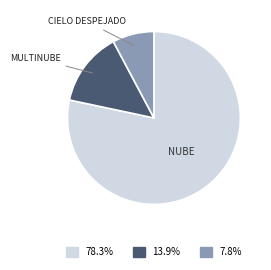

Is there any slice that represents more than half of the pie?

Yes